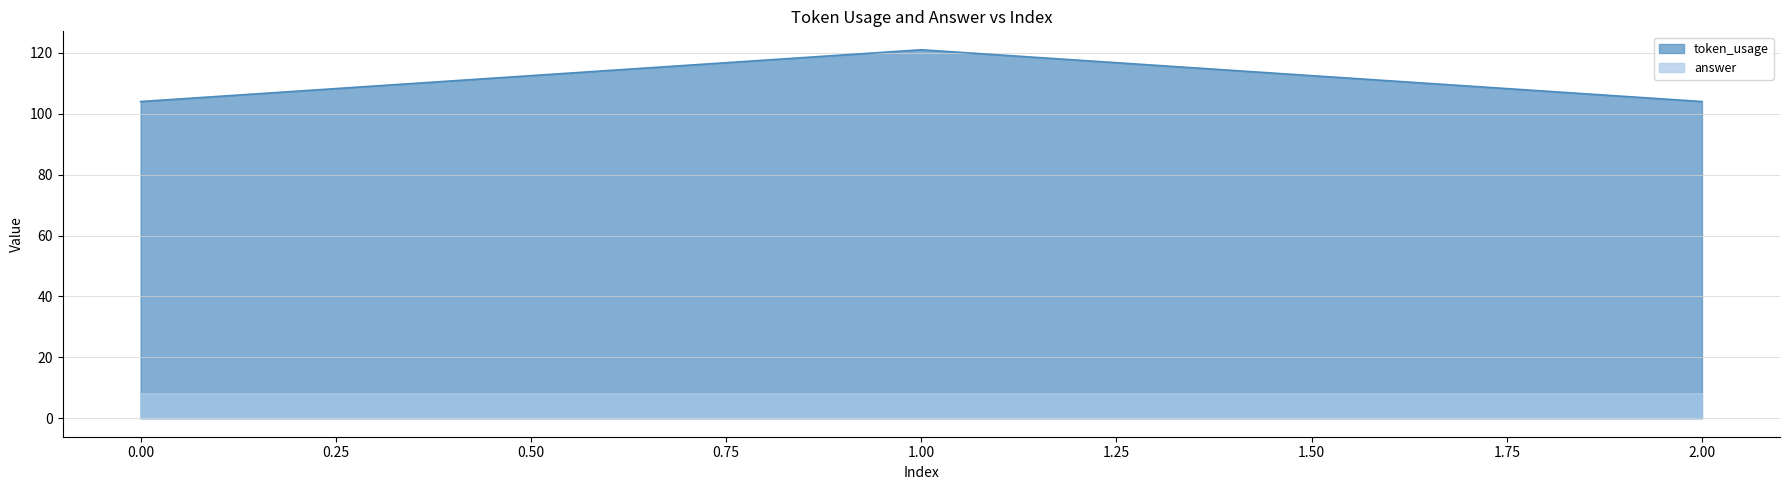

True or false: the data shows 104 at 0.

True